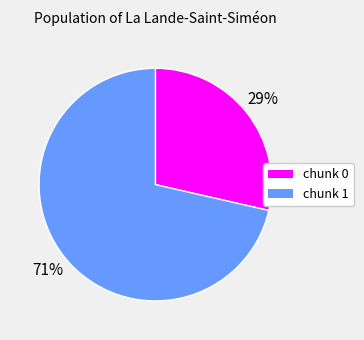

Is there any slice that represents more than half of the pie?

Yes